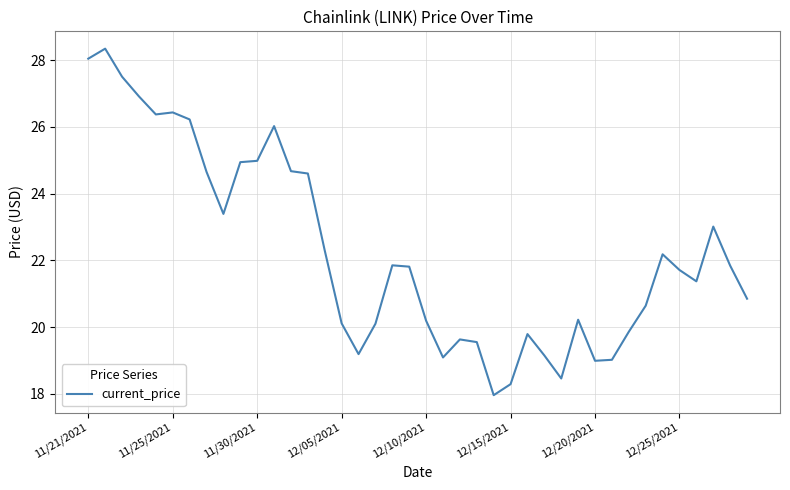

What is the smallest value displayed?

18.0